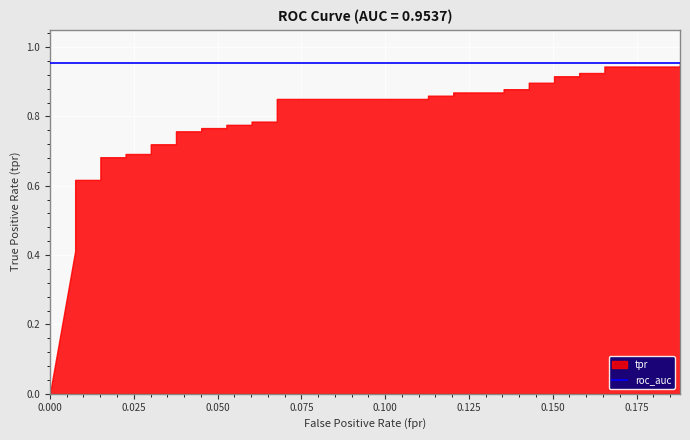

What is the label of the 17th point from the left?

0.04511278195488722